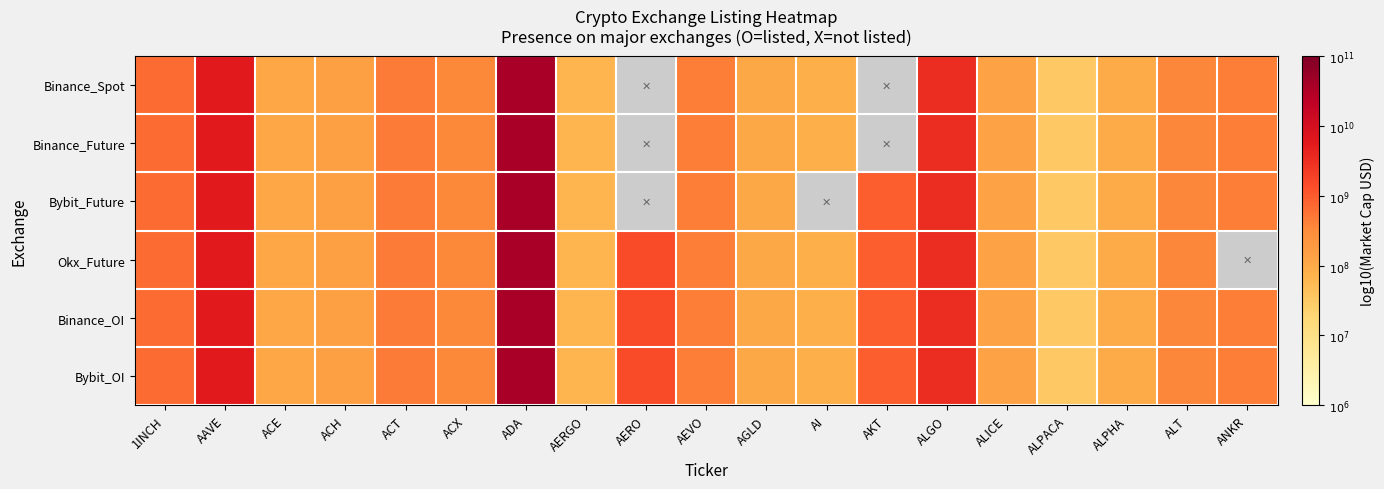

What is the total value across all series at ALPACA?

45.1